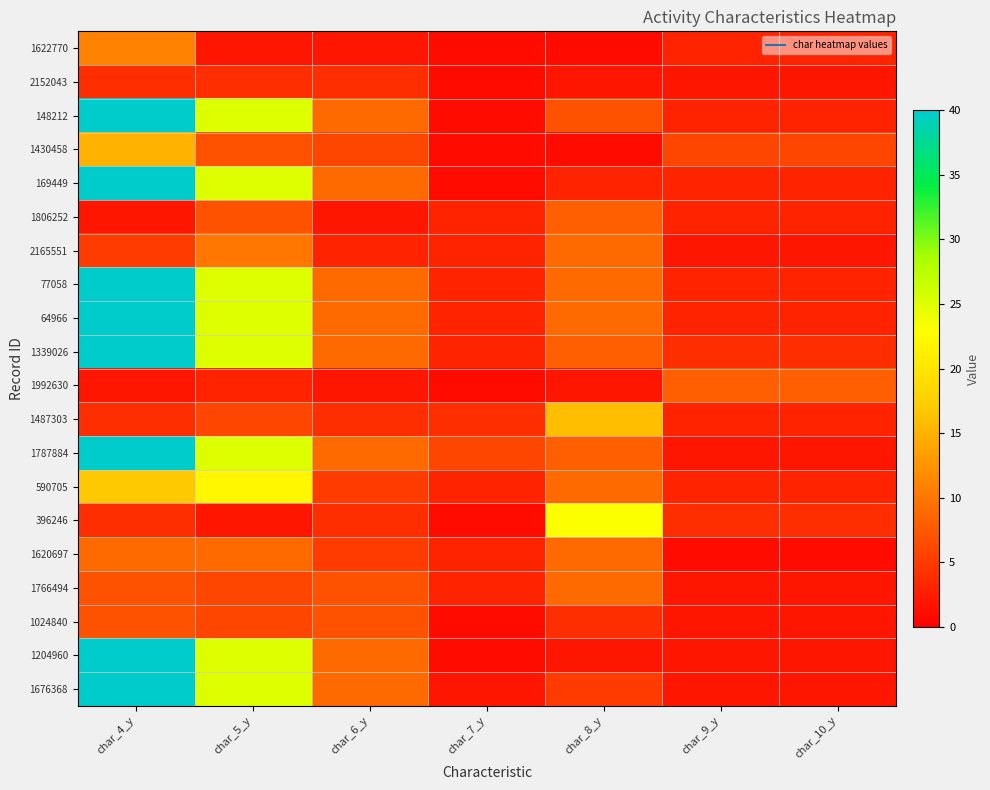

What is the spread (max minus min) of values at char_8_y?

22